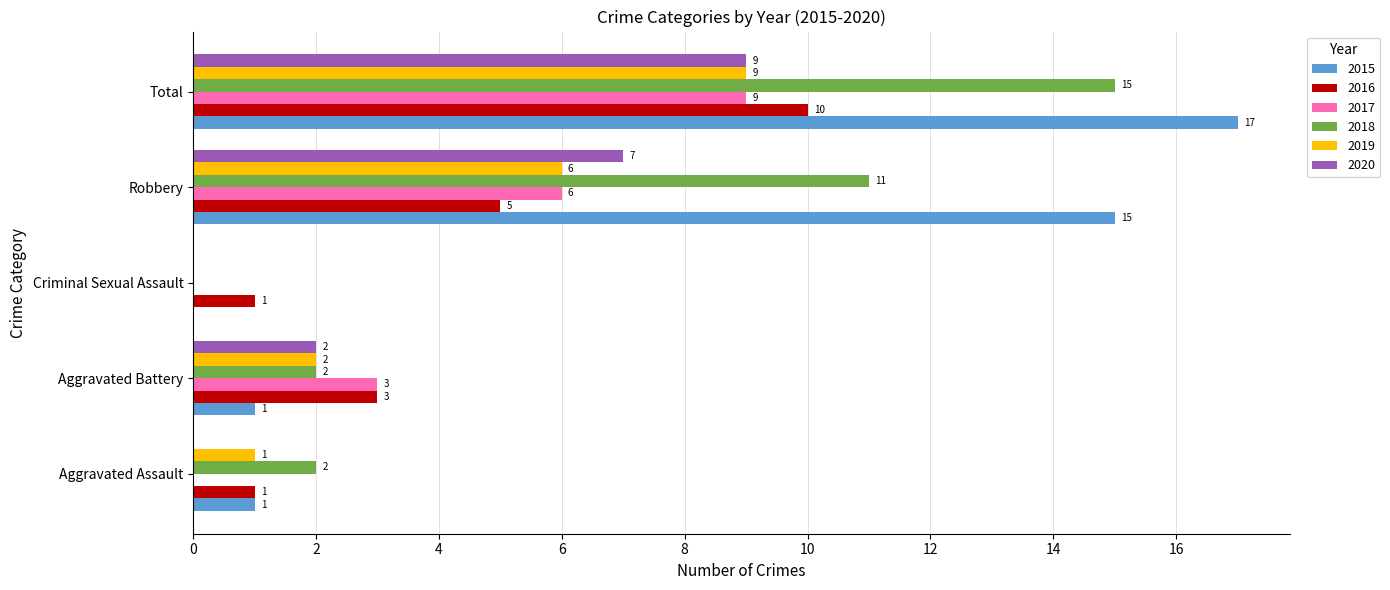

Which series changed the most between Robbery and Total?

2016